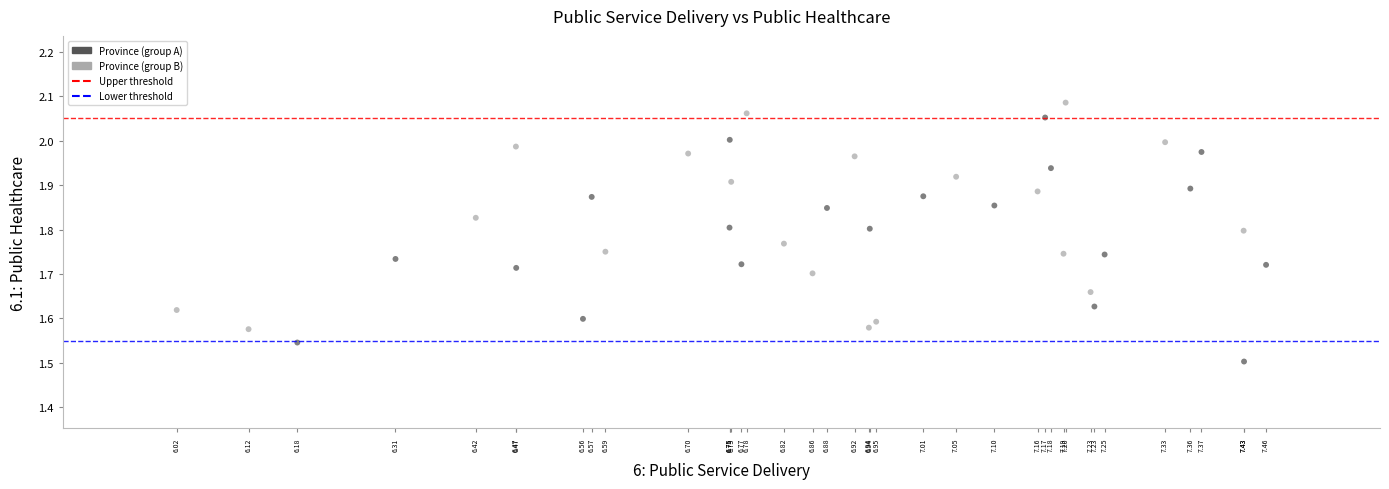

What is the range of Y values (max minus min)?

0.6